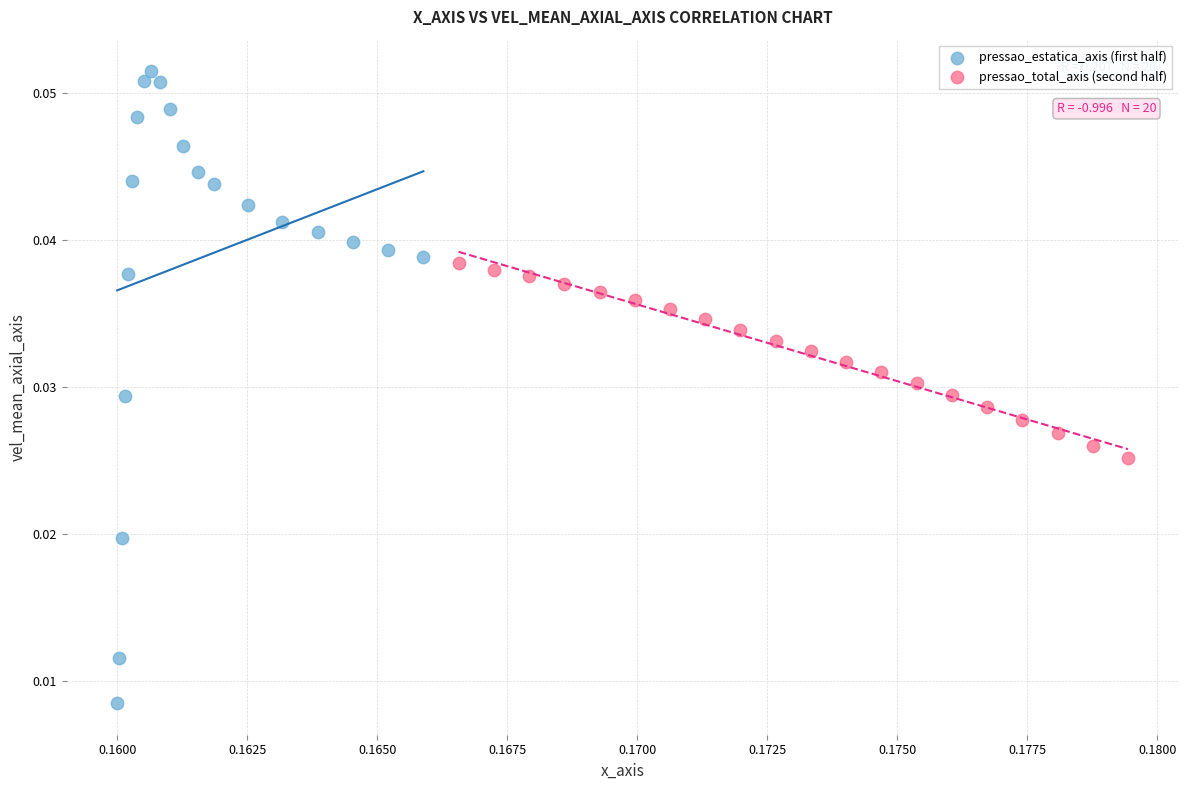

Which series reaches the minimum Y coordinate?

pressao_estatica_axis (first half)